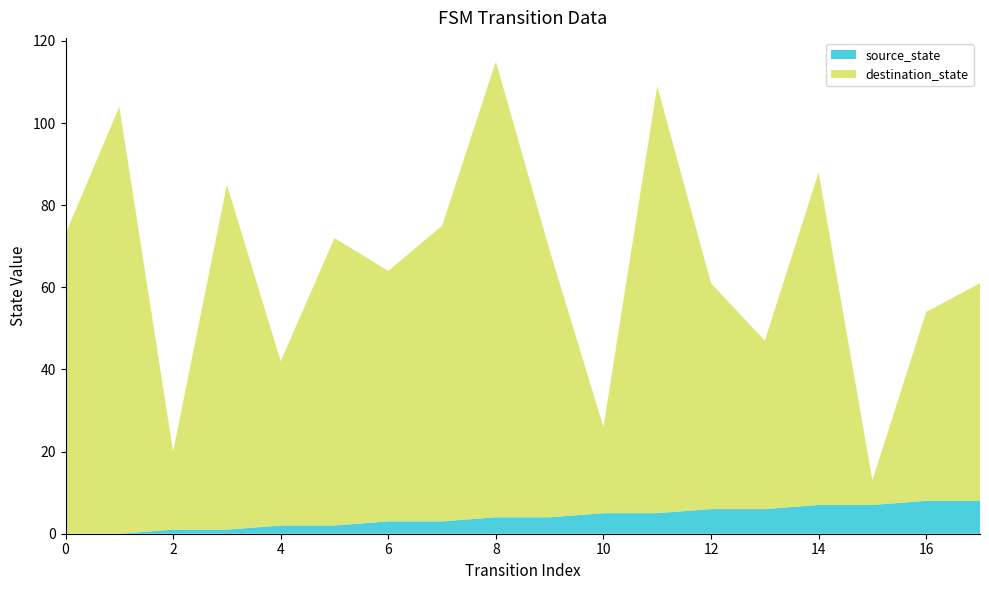

Reading left to right, list all the values displayed in this chart.

source_state: 0=0	1=0	2=1	3=1	4=2	5=2	6=3	7=3	8=4	9=4	10=5	11=5	12=6	13=6	14=7	15=7	16=8	17=8
destination_state: 0=73	1=104	2=19	3=84	4=40	5=70	6=61	7=72	8=111	9=65	10=21	11=104	12=55	13=41	14=81	15=6	16=46	17=53